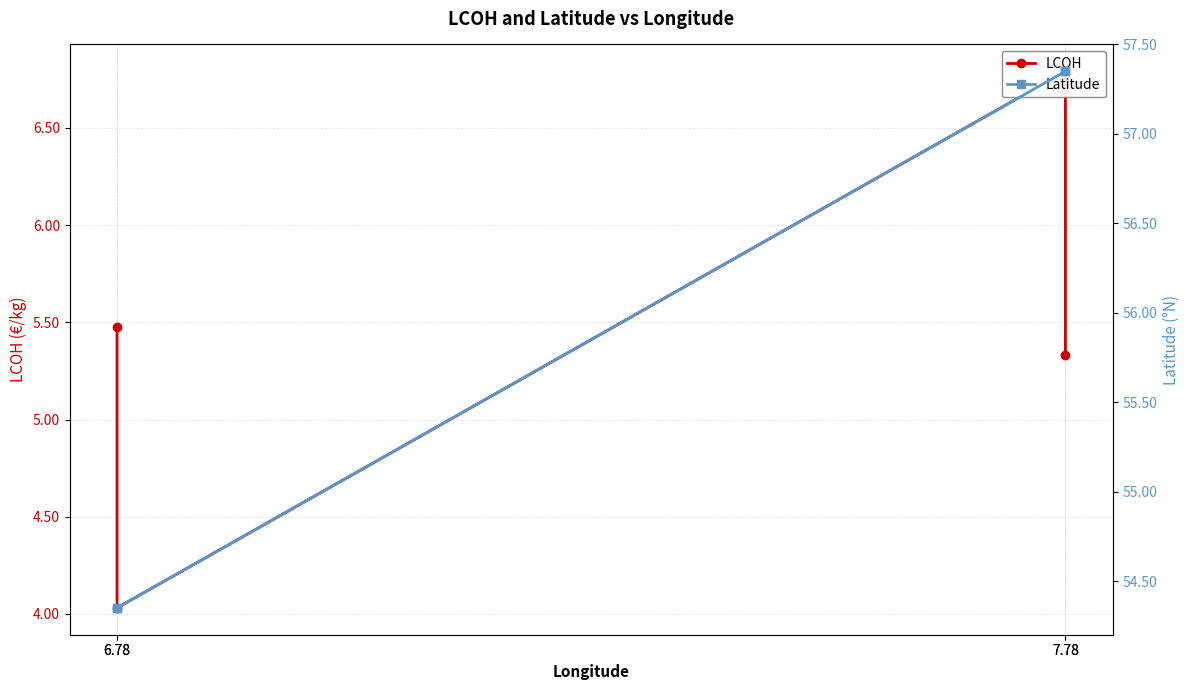

Reading right to left, what are all the values shown in this chart?

LCOH: 5.5	4.0	6.8	5.3
Latitude: 54.4	54.4	57.4	57.4